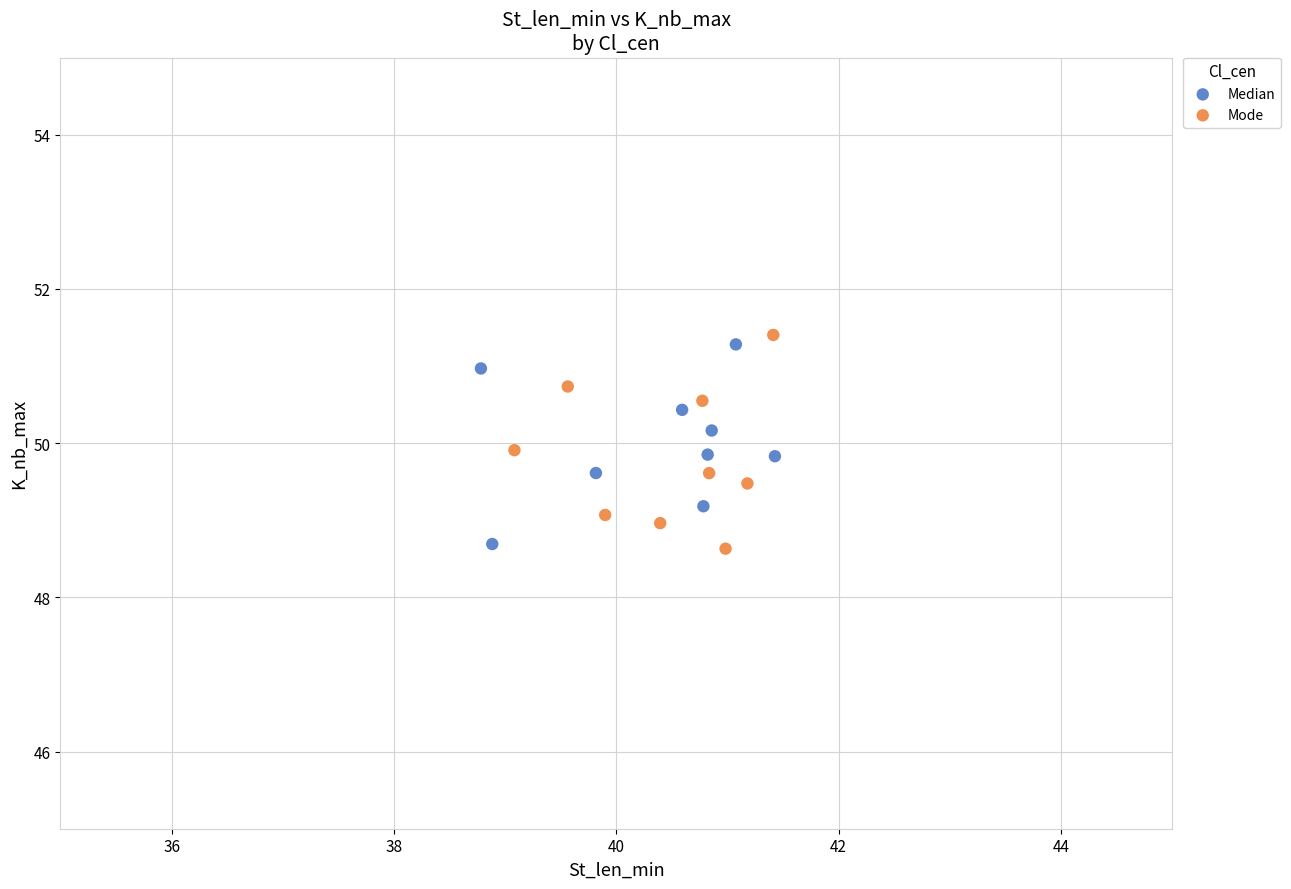

What are all the series names shown in the legend?

Median, Mode